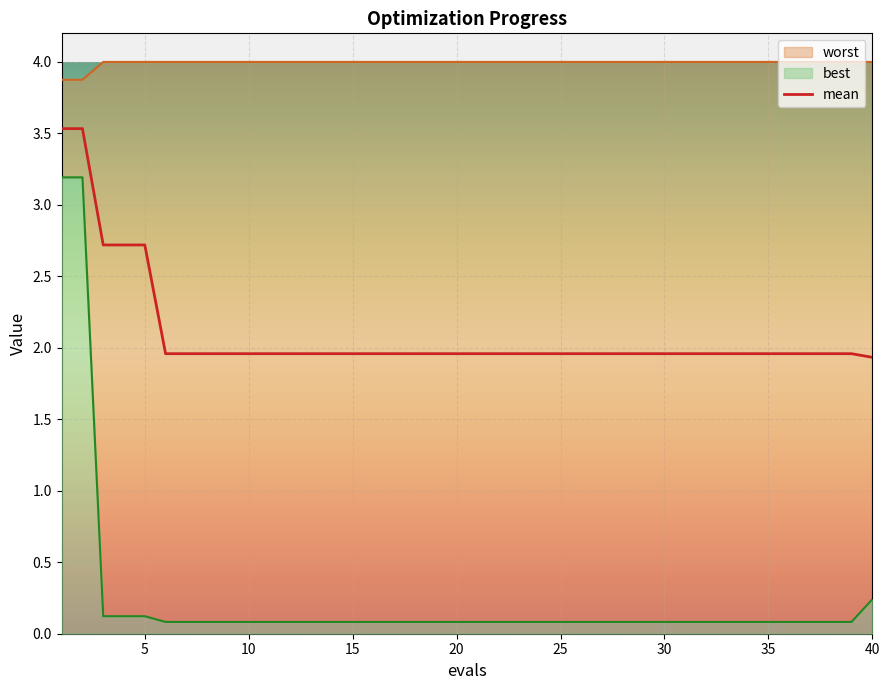

What is the maximum value for mean?

3.5